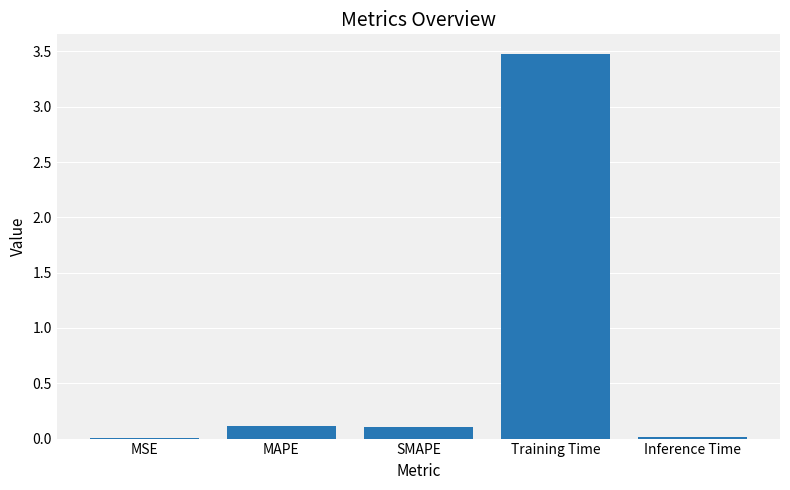

Which category has the highest value across all series?

Training Time